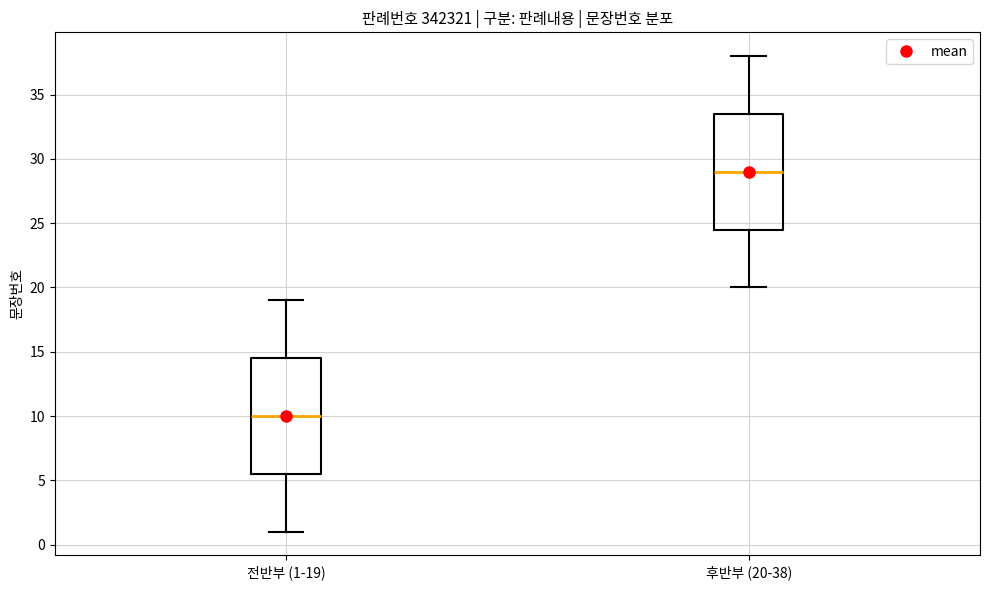

Reading left to right, read every box against the y-axis: the position of its median line, the range the box covers, and the ends of its whiskers. The values are not printed on the chart, so give them approximately, as read against the axis.

전반부 (1-19): median 10.0, box 5.5 to 14.5, whiskers 1.0 to 19.0
후반부 (20-38): median 29.0, box 24.5 to 33.5, whiskers 20.0 to 38.0